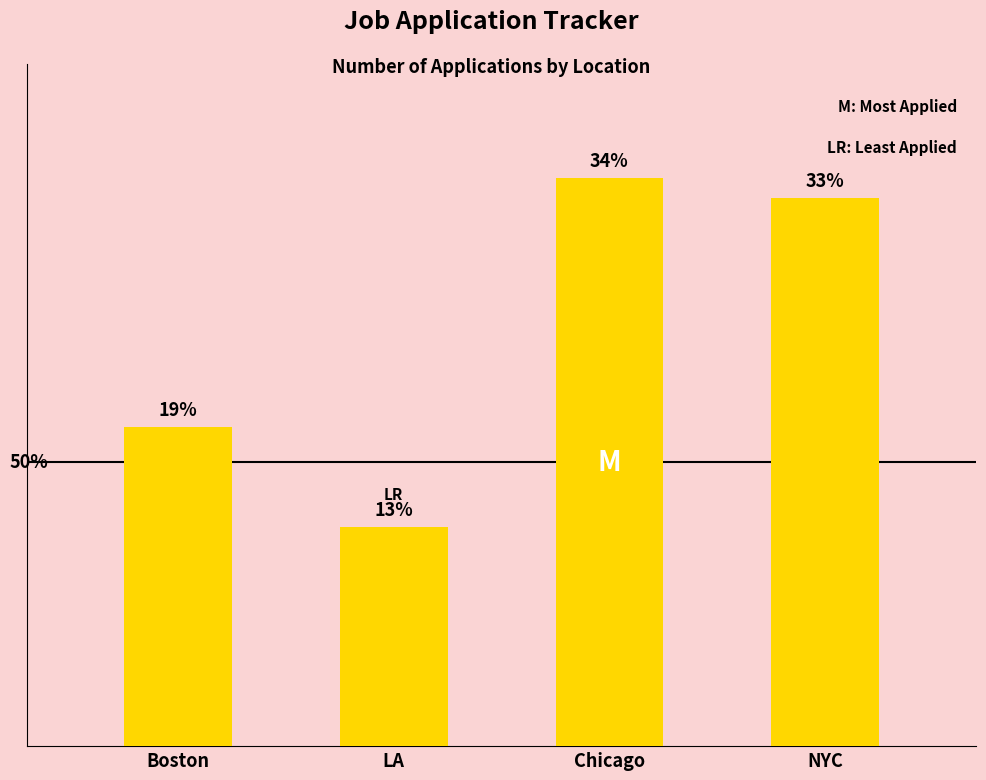

Are the bars horizontal?

No